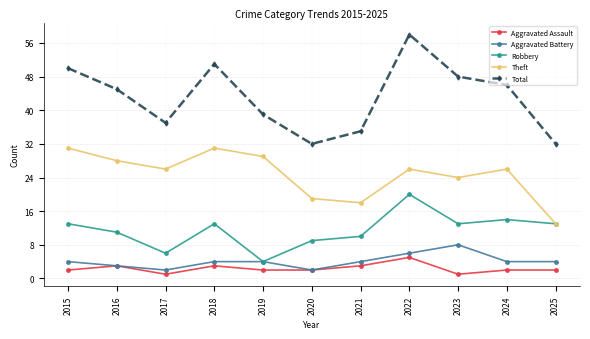

Rank the series by their maximum value, from highest to lowest.

Total, Theft, Robbery, Aggravated Battery, Aggravated Assault